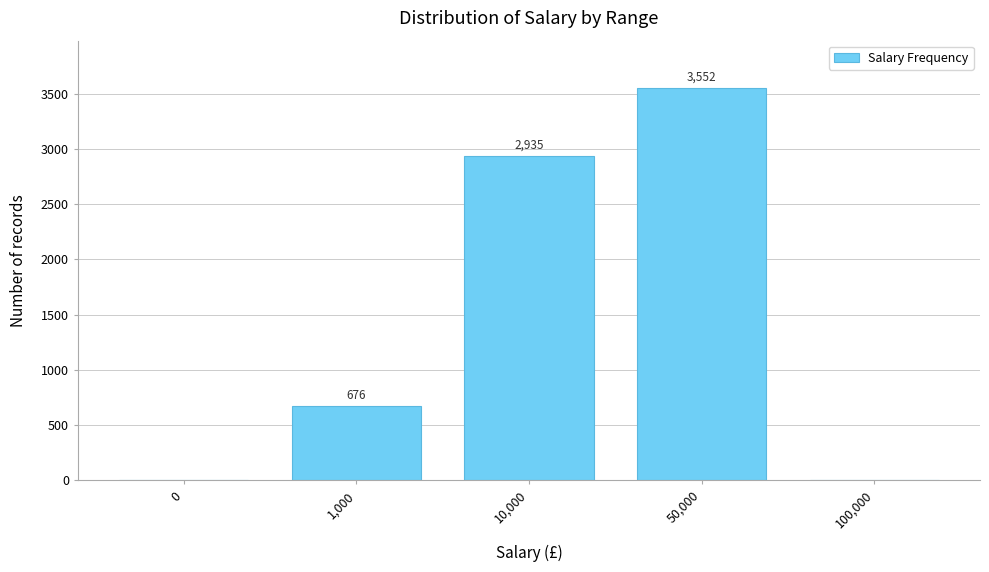

Reading left to right, list all the values displayed in this chart.

0=2	1,000=676	10,000=2935	50,000=3552	100,000=3